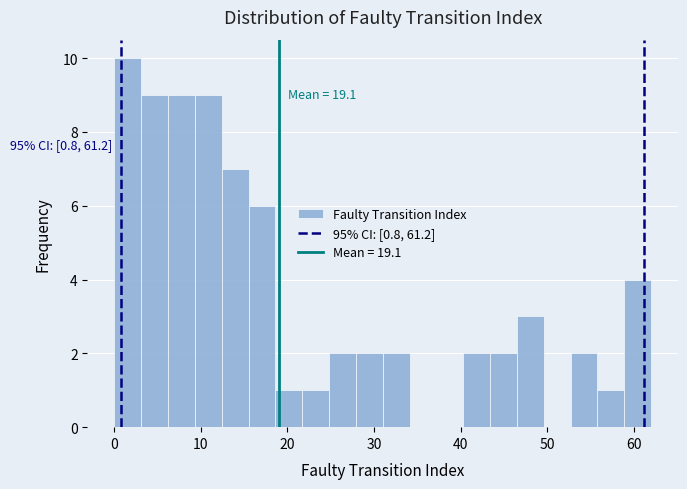

Read against the x-axis, roughly where is the centre of the tallest bar?

2